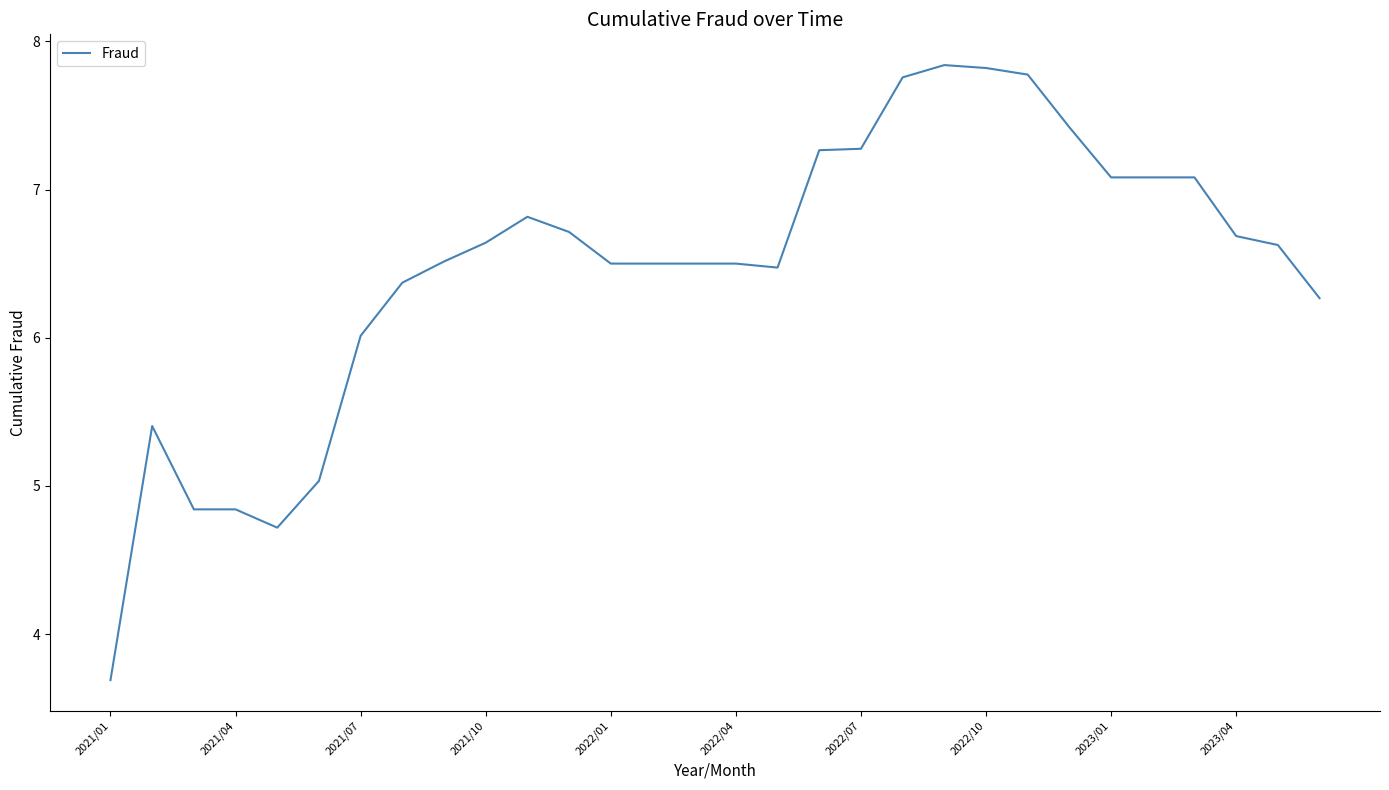

What is the difference between the maximum and minimum values?

4.2